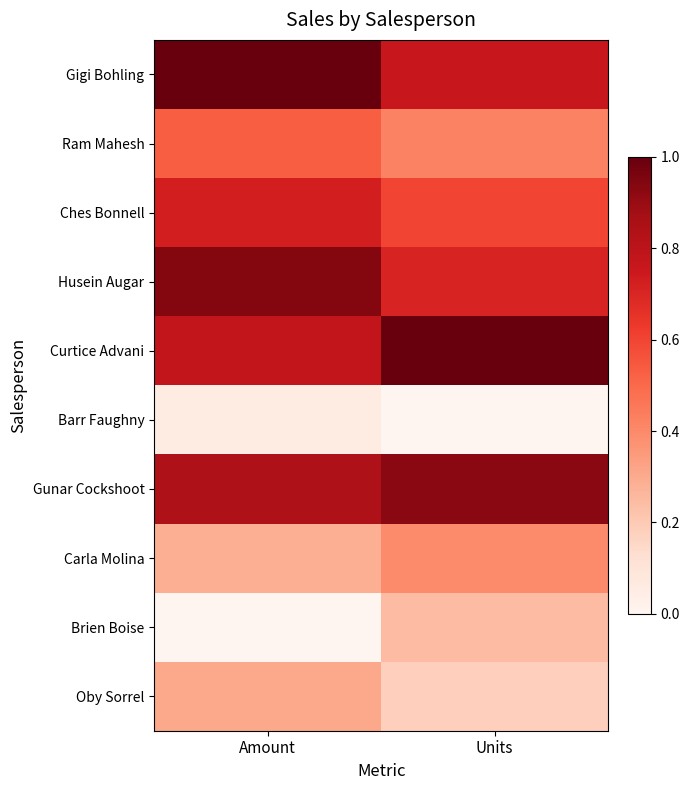

Reading left to right, list all the values displayed in this chart.

Gigi Bohling: Amount=1.0	Units=0.8
Ram Mahesh: Amount=0.5	Units=0.4
Ches Bonnell: Amount=0.7	Units=0.6
Husein Augar: Amount=0.9	Units=0.7
Curtice Advani: Amount=0.8	Units=1.0
Barr Faughny: Amount=0.1	Units=0.0
Gunar Cockshoot: Amount=0.8	Units=0.9
Carla Molina: Amount=0.3	Units=0.4
Brien Boise: Amount=0.0	Units=0.2
Oby Sorrel: Amount=0.3	Units=0.2